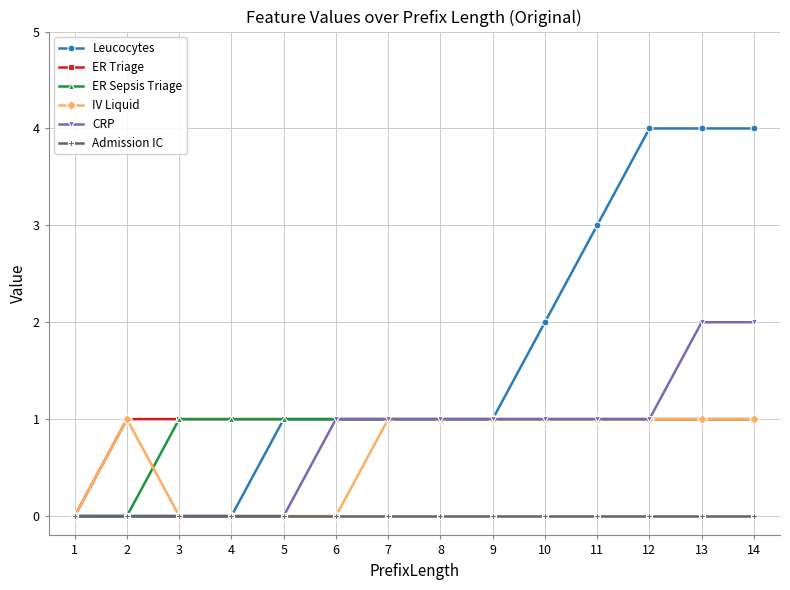

Count the number of categories in the chart.

14